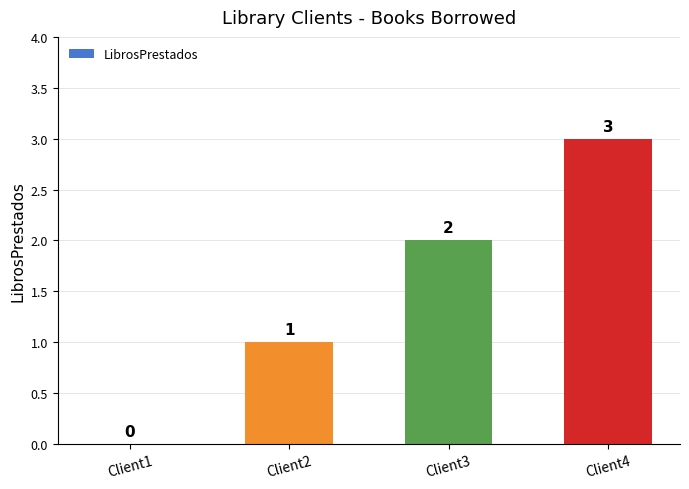

Count the number of data series in this chart.

1